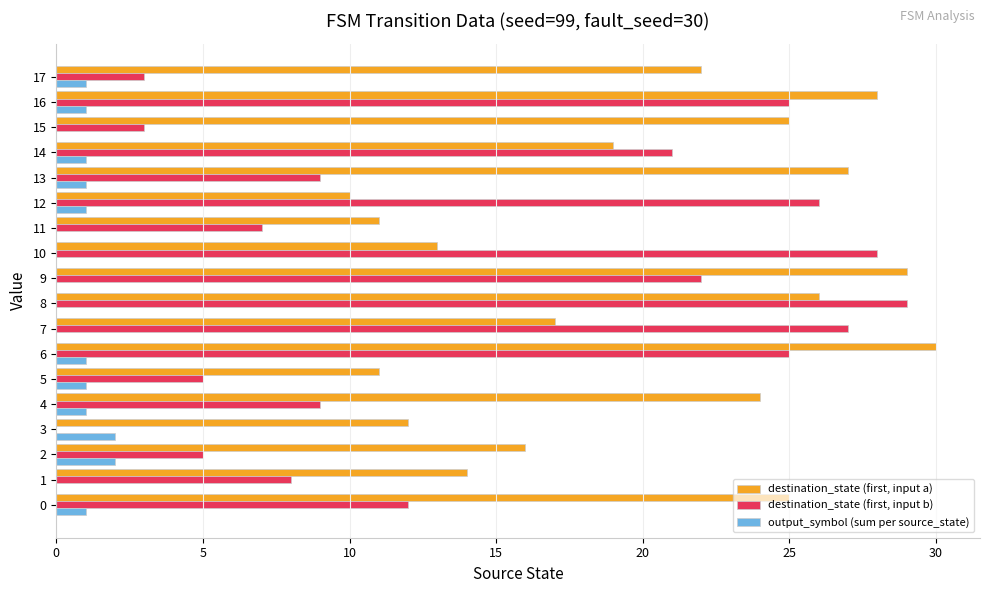

Is it true that output_symbol (sum per source_state) equals 1 at 12?

True